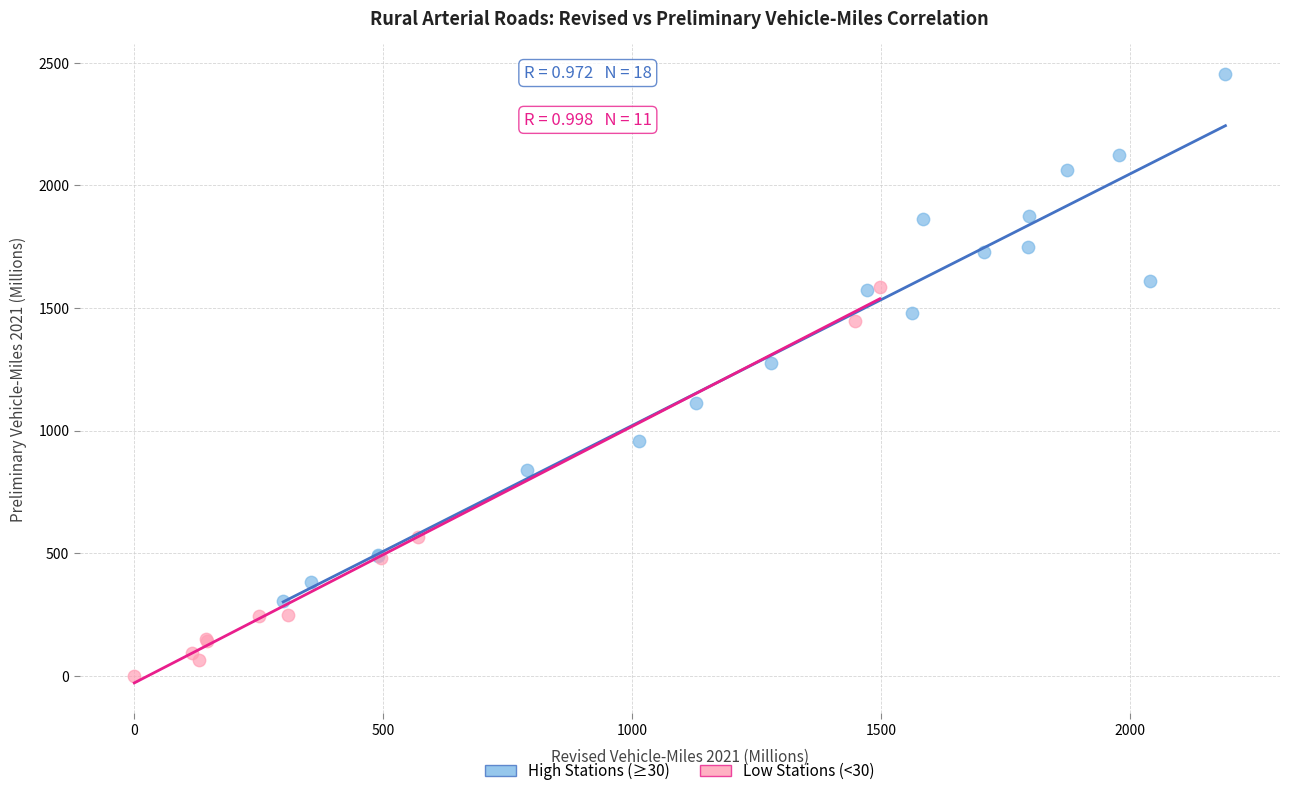

Which series has the largest Y range (max minus min)?

High Stations (≥30)